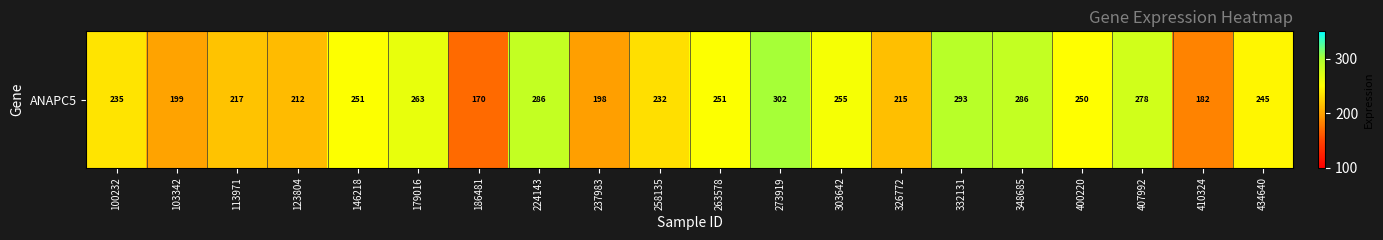

What is the maximum value shown in the chart?

301.6